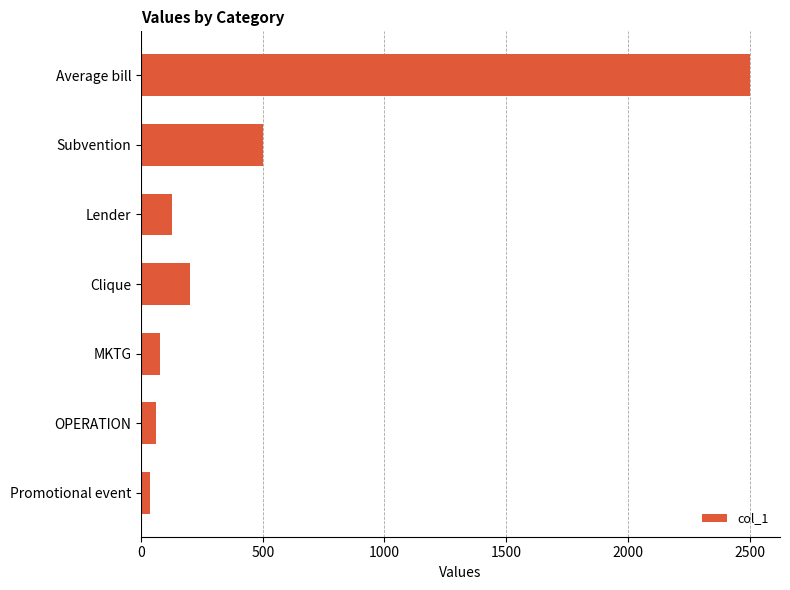

How many bars are there in total?

7